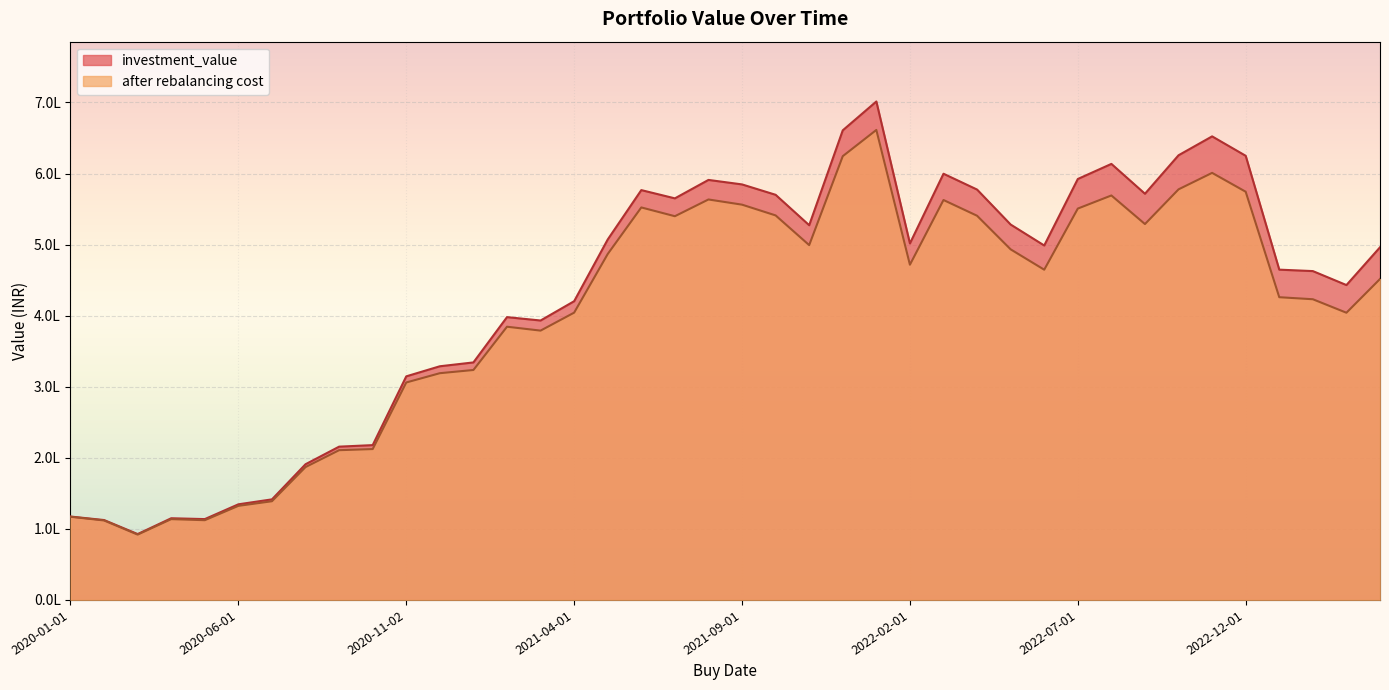

True or false: after rebalancing cost and investment_value cross at least once.

False